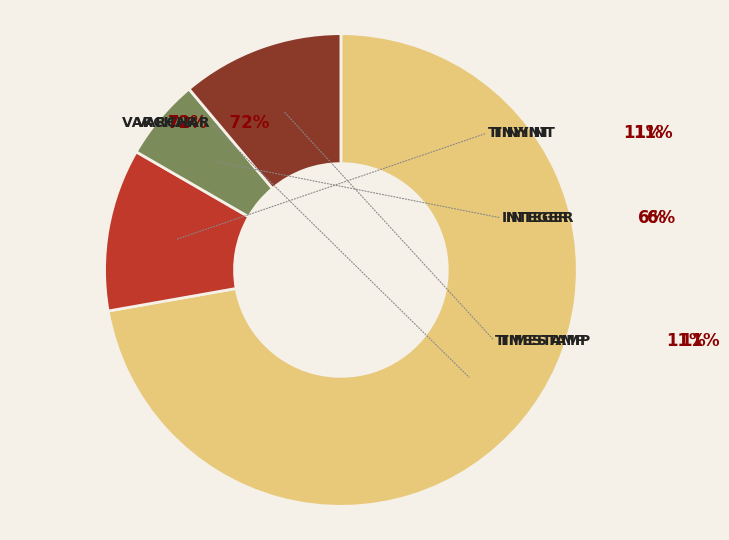

What is the smallest slice in the pie chart?

INTEGER